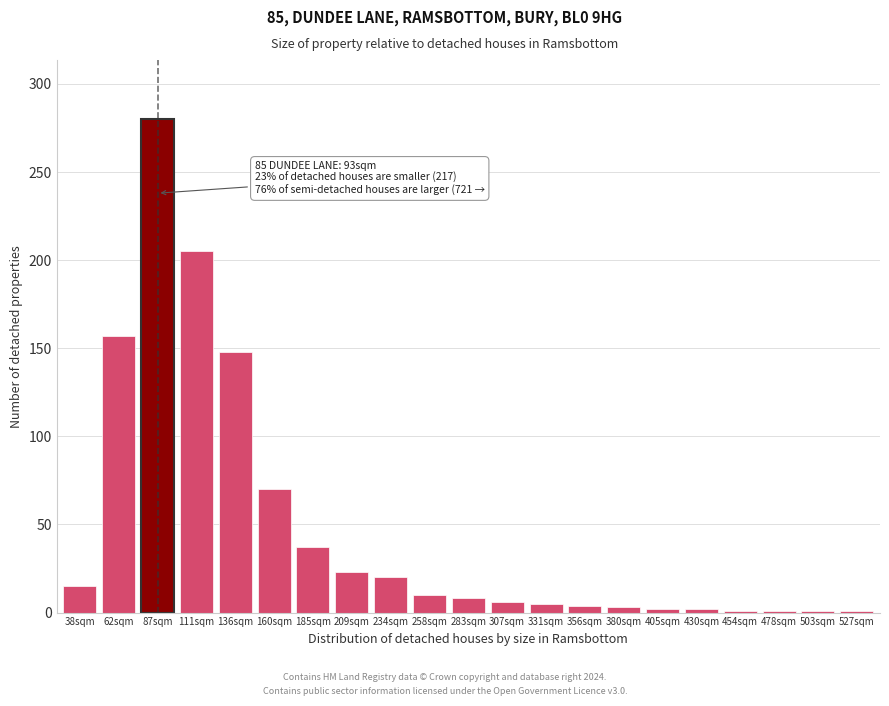

What is the label of the 16th bar from the right?

160sqm